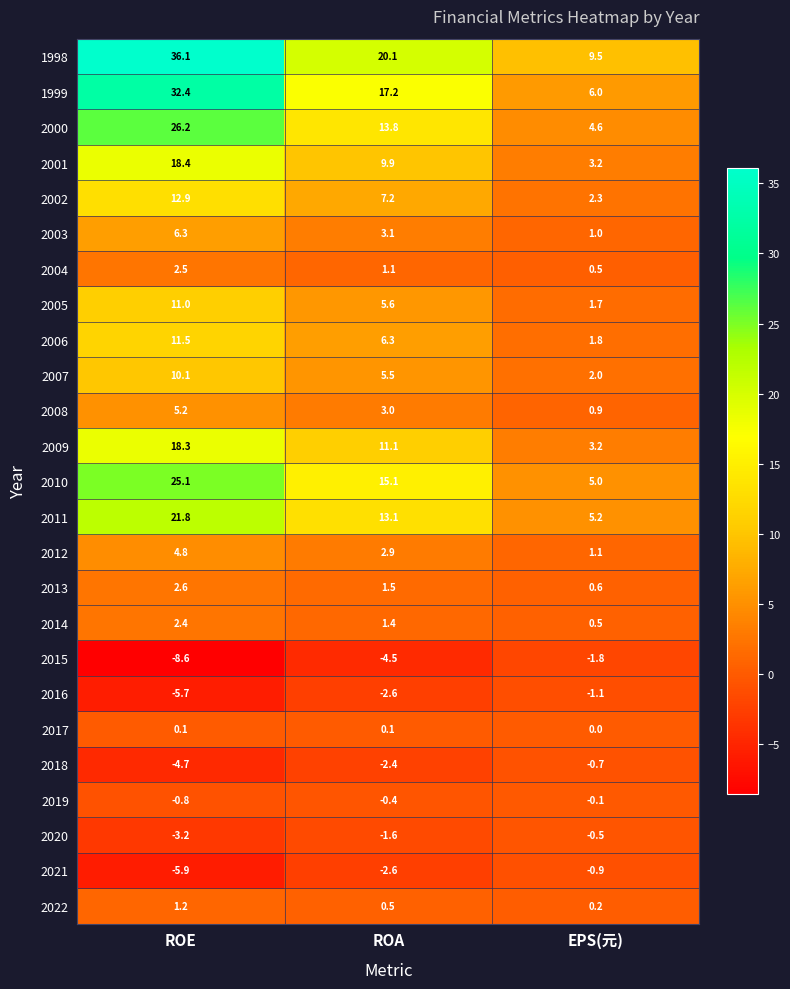

What is the spread (max minus min) of values at EPS(元)?

11.3